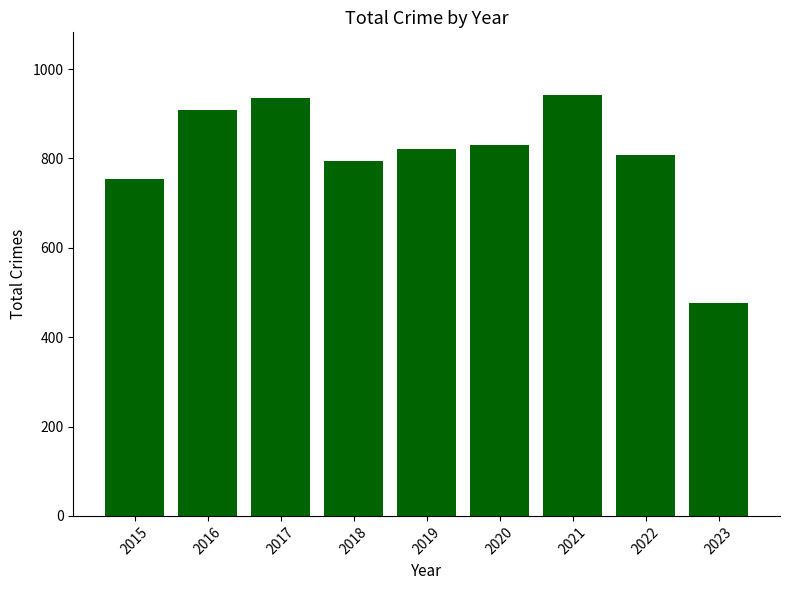

Is it true that the value at 2015 is 754?

True